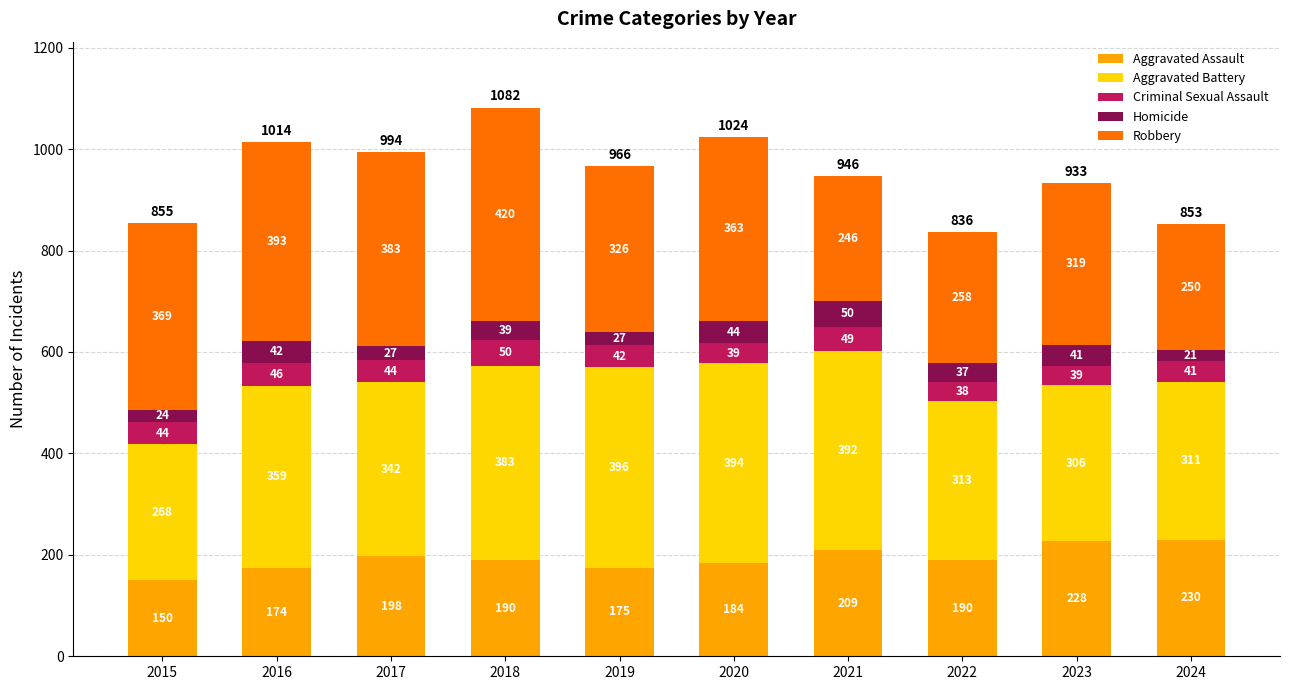

Where does the Aggravated Assault series first go above 190?

2017